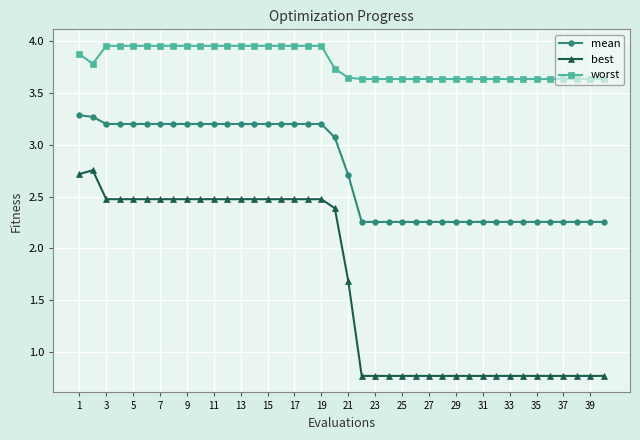

What is the smallest value displayed?

0.8